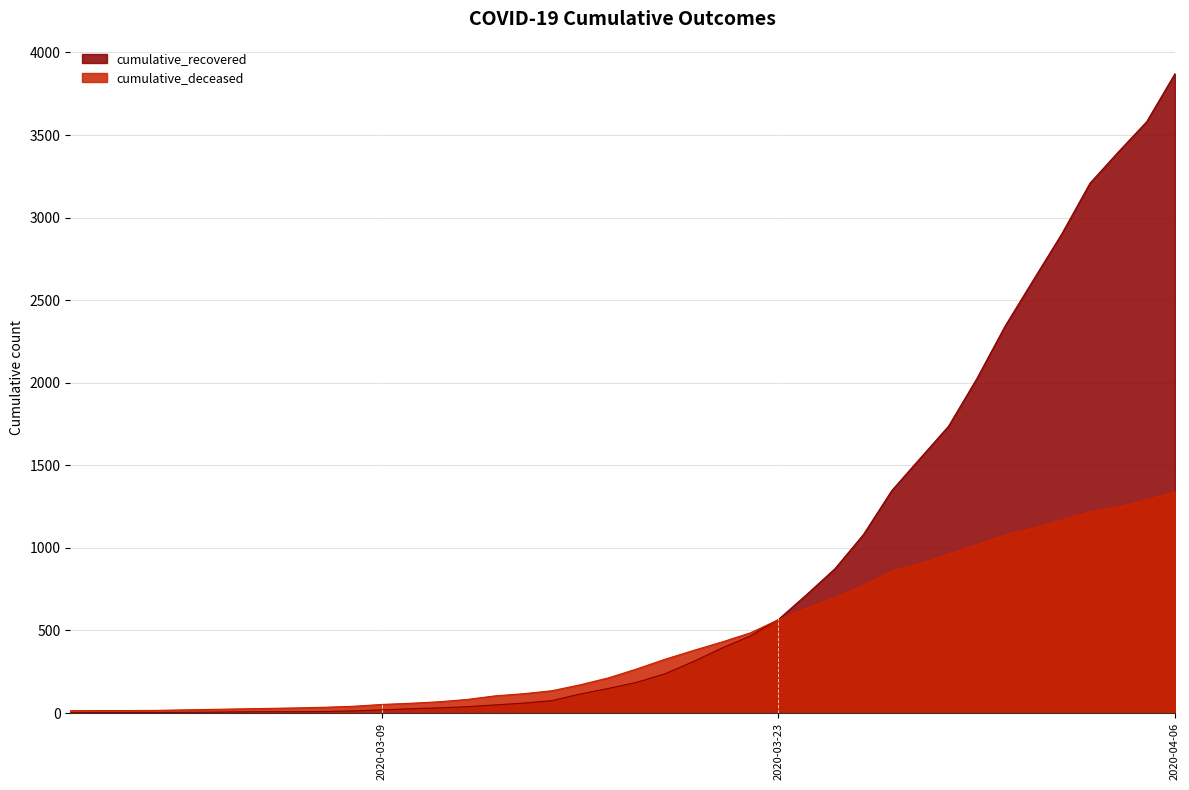

At which label does cumulative_deceased first exceed 267?

2020-03-19